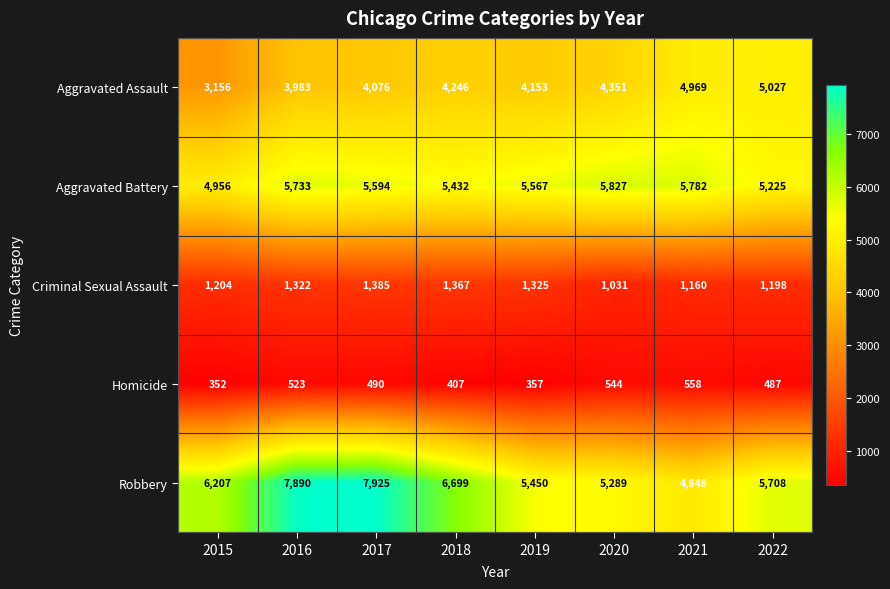

The value of Aggravated Assault at 2018 is 7381. True or false?

False